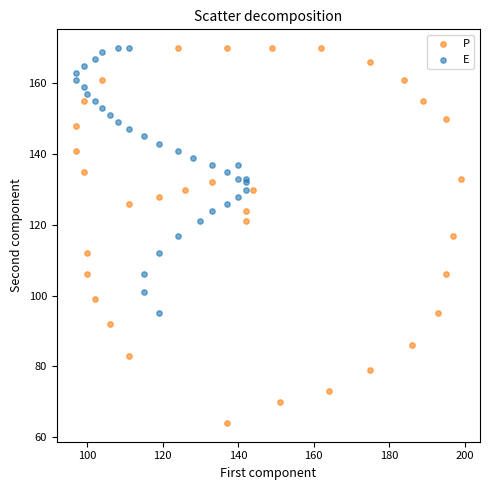

Which series has the widest spread of Y values?

P